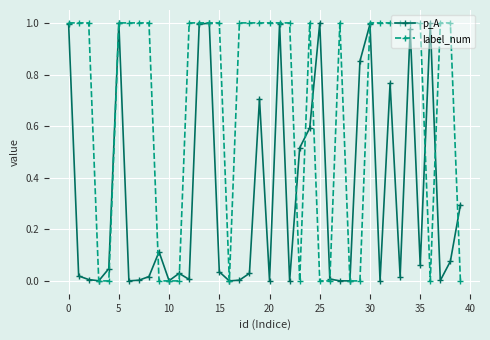

Which series has the largest total across all categories?

label_num